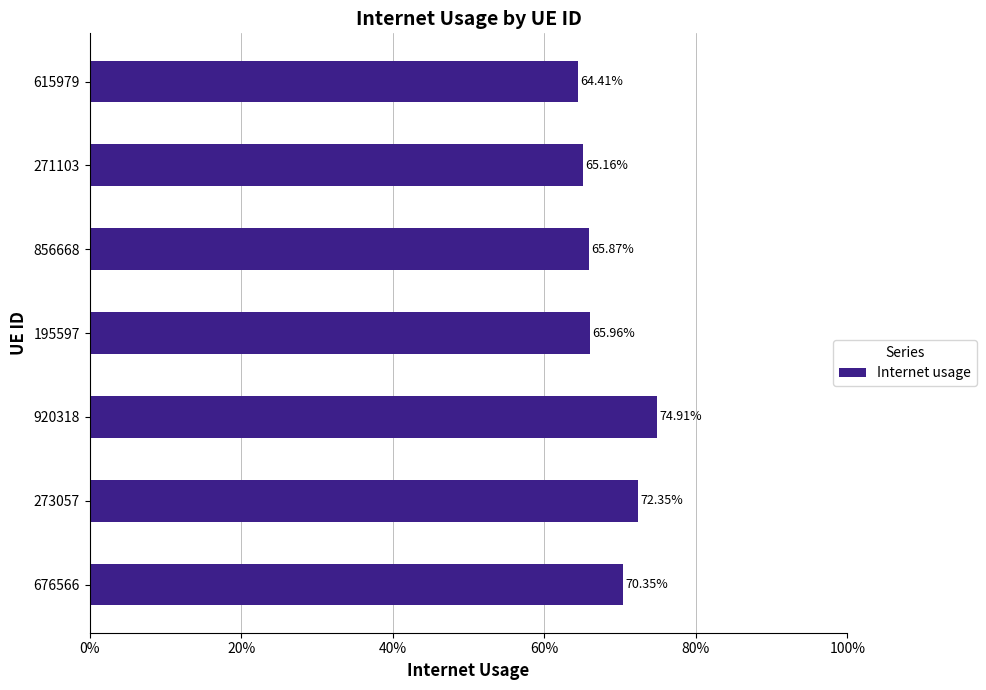

Does the chart contain any negative values?

No